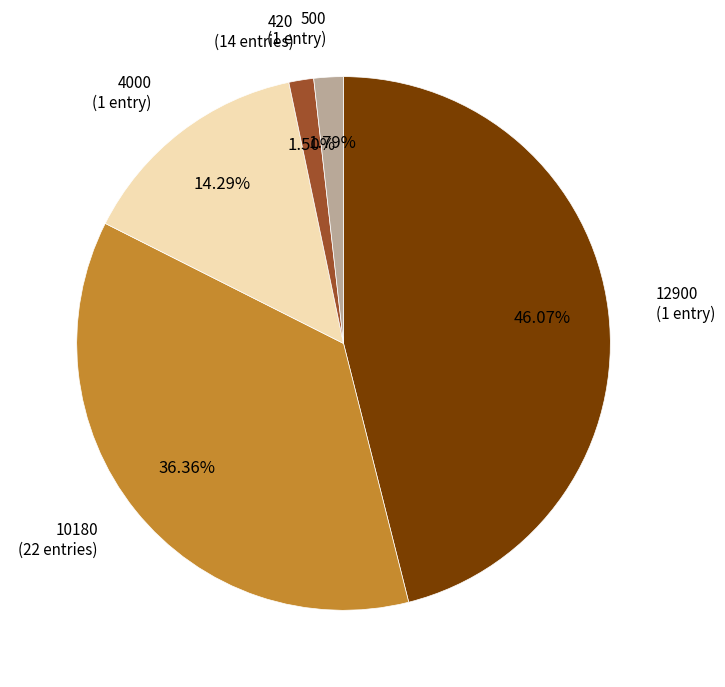

To the nearest percent, what is the difference between the 12900 and 10180 slice percentages?

10%